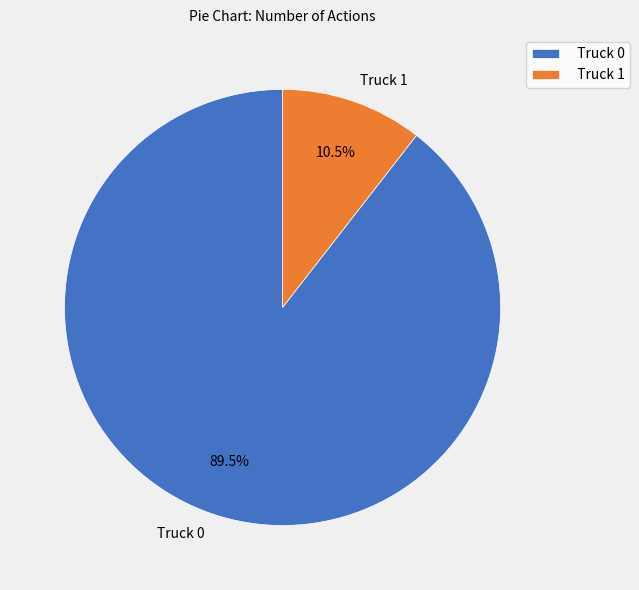

To the nearest percent, what is the average slice percentage?

50%